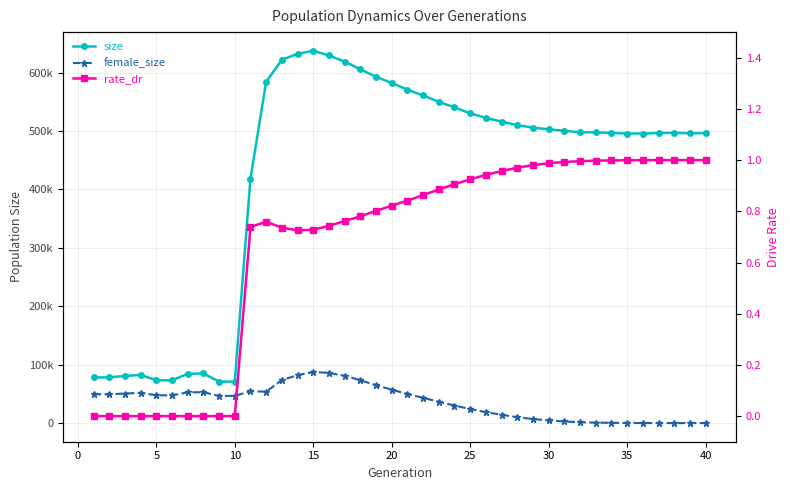

True or false: female_size has a value of 70502.6 at 0.

False